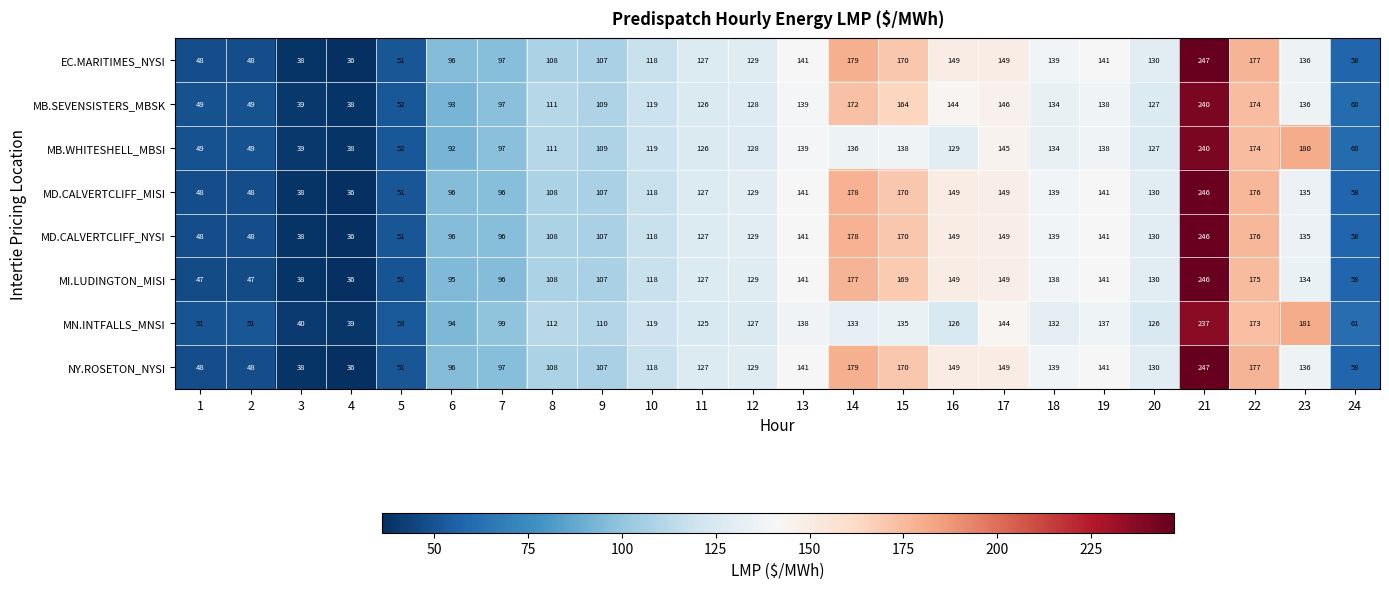

What is the difference between the maximum and minimum values in the MN.INTFALLS_MNSI series?

198